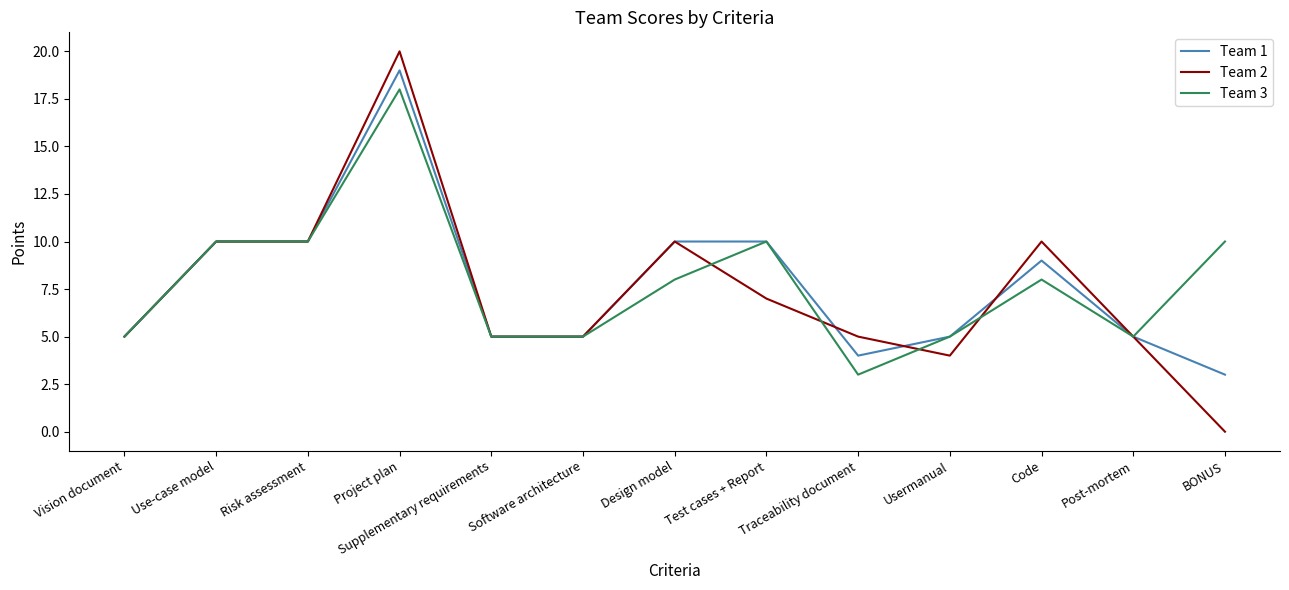

What position from the right is Use-case model?

12